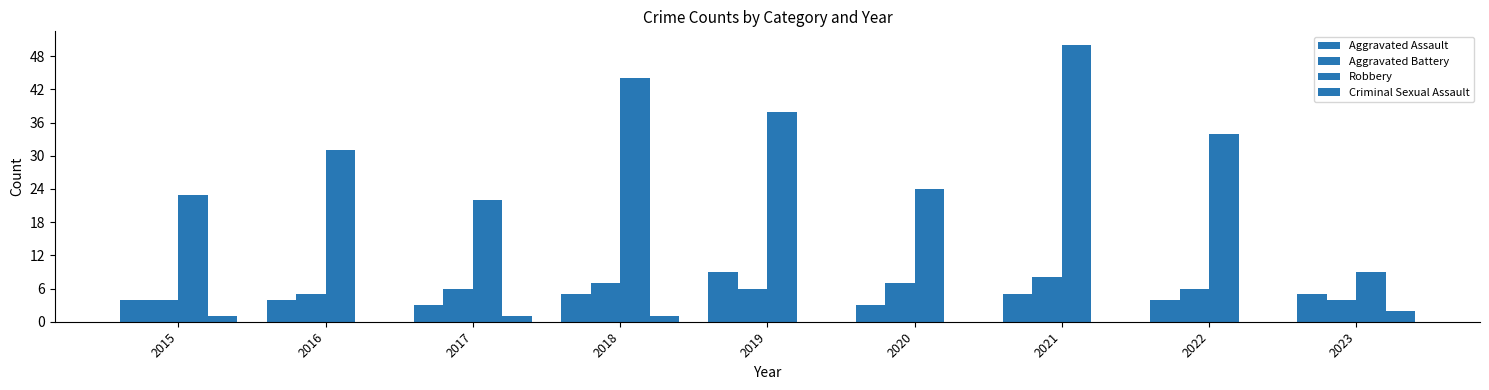

What is the approximate value of Robbery at 2022?

34